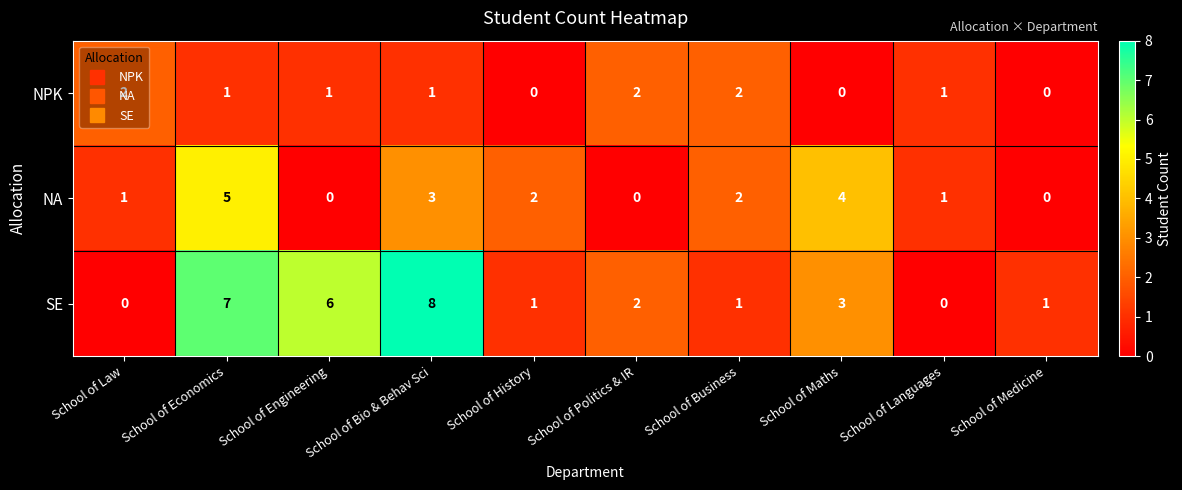

Which series has the largest range (max minus min)?

SE